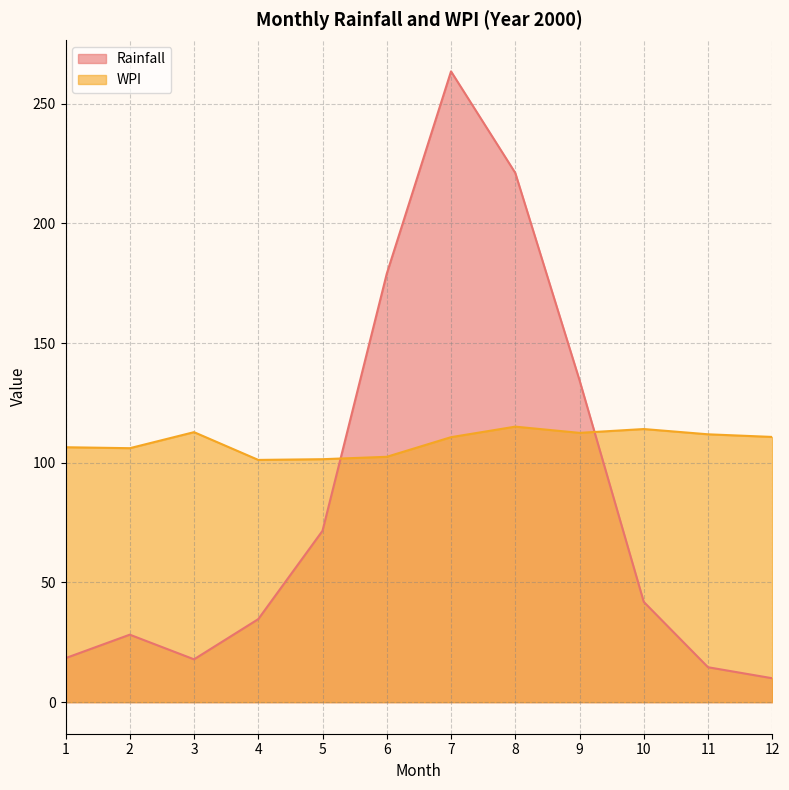

What is the total value across all series at 11?

126.5